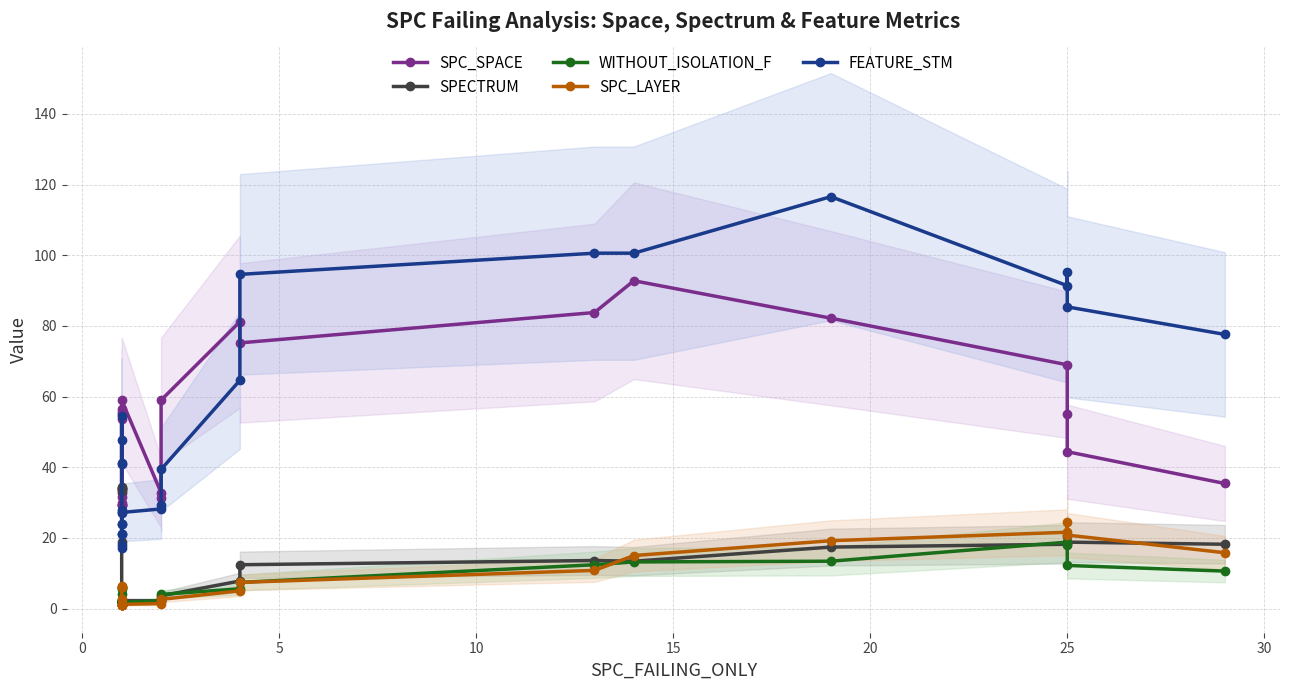

The value of SPC_SPACE at 16 is 42.9. True or false?

False